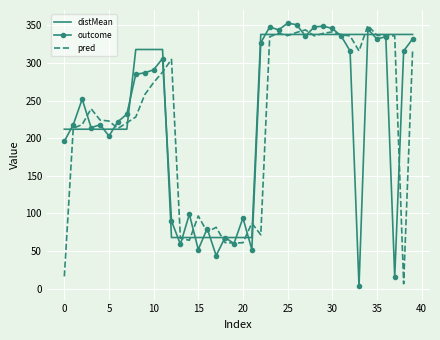

Which series has the largest total across all categories?

distMean